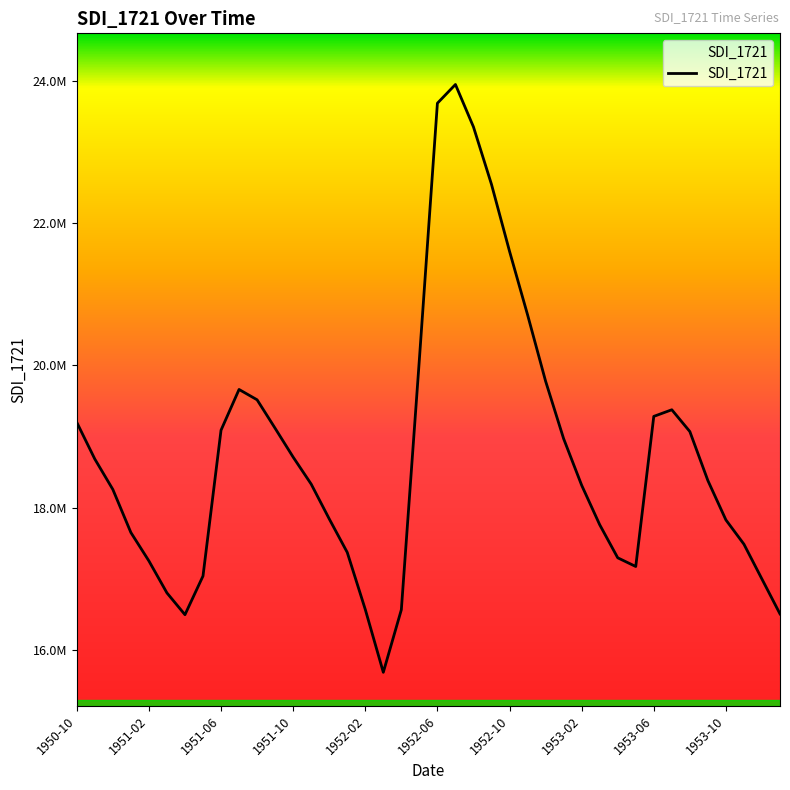

Does the chart have visible grid lines?

No